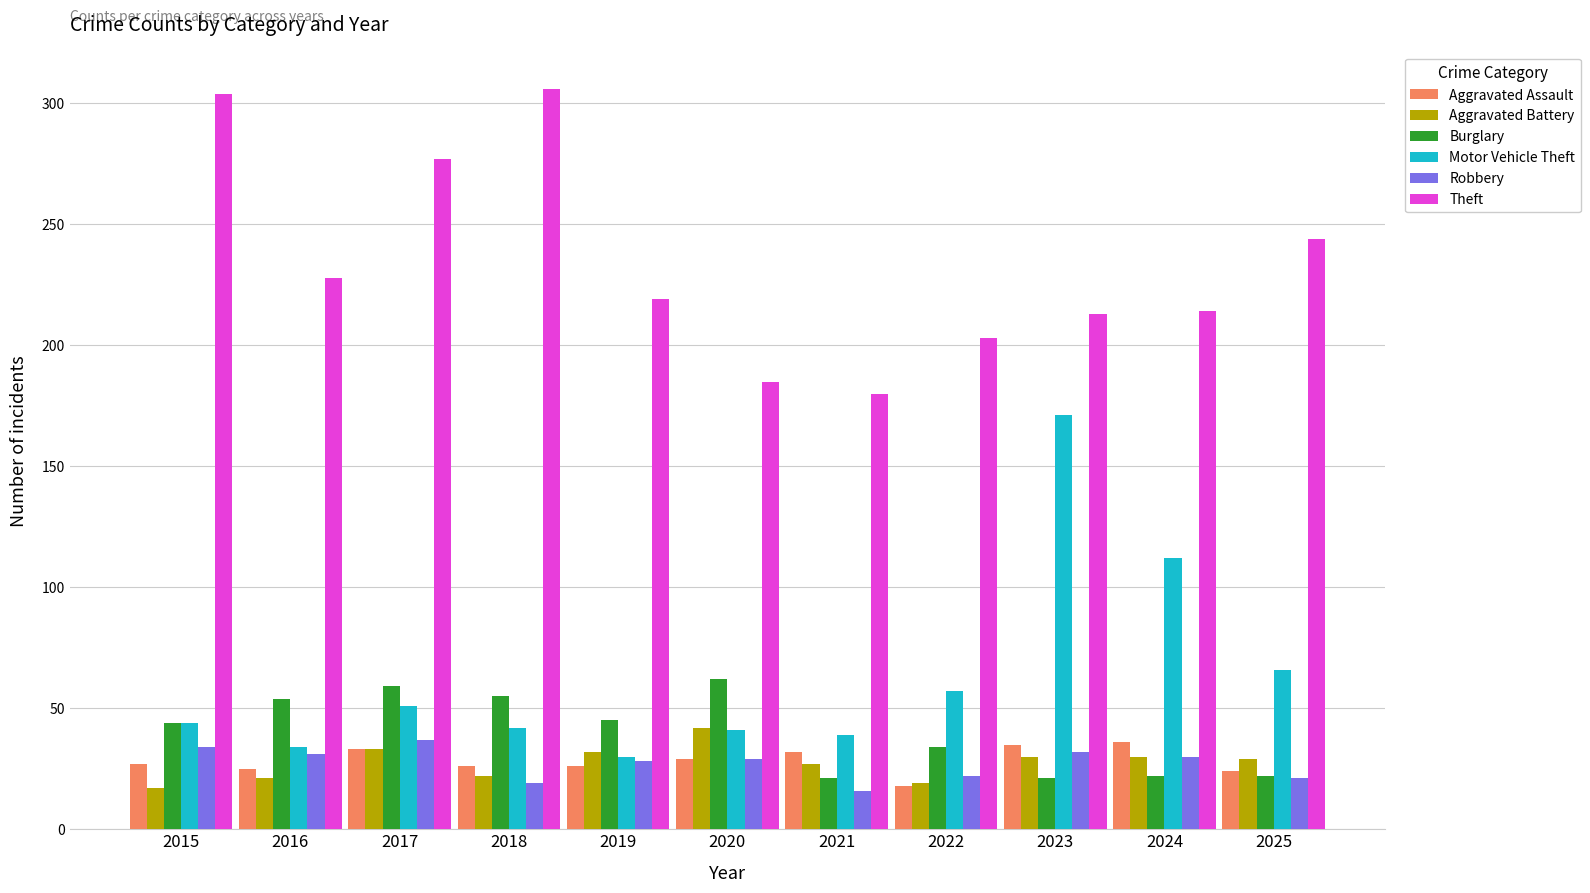

Count the number of data series in this chart.

6